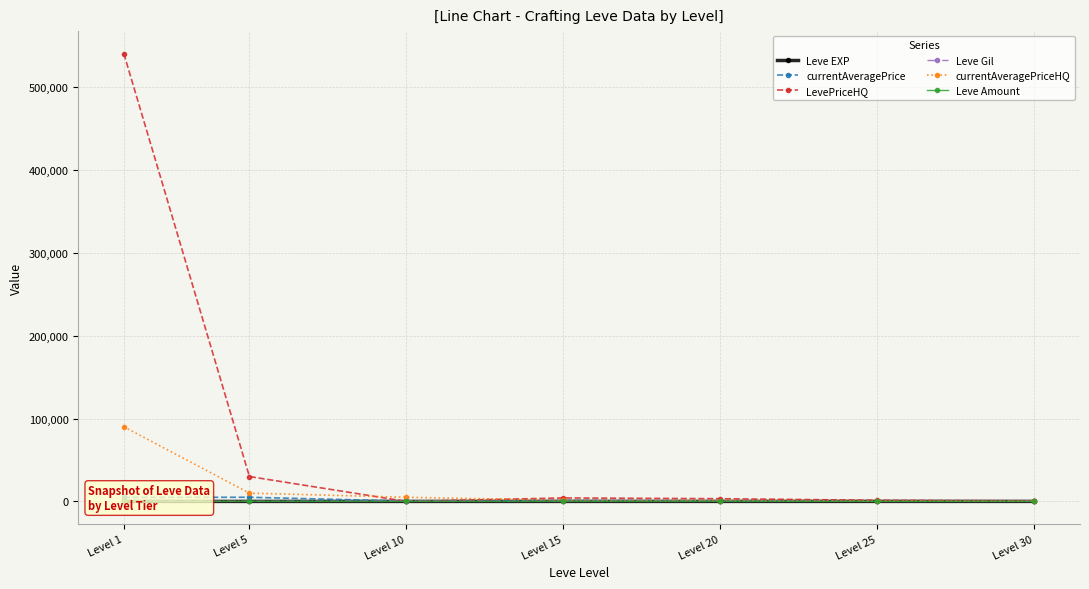

At which category is the sum across all series the highest?

Level 1